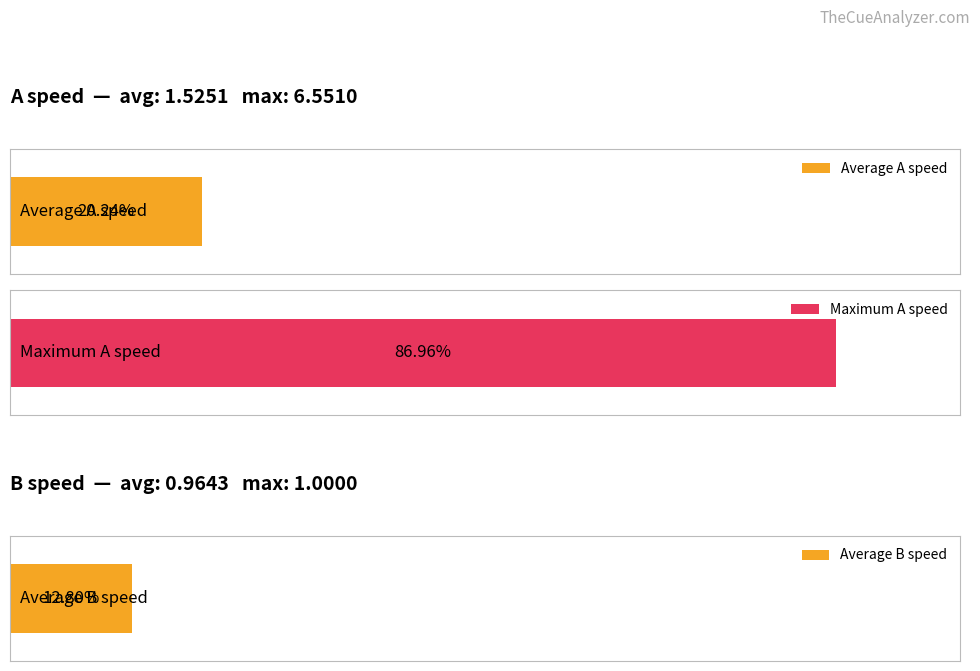

Is the value of A speed at 25.5 greater than the value of B speed at 23.25?

Yes